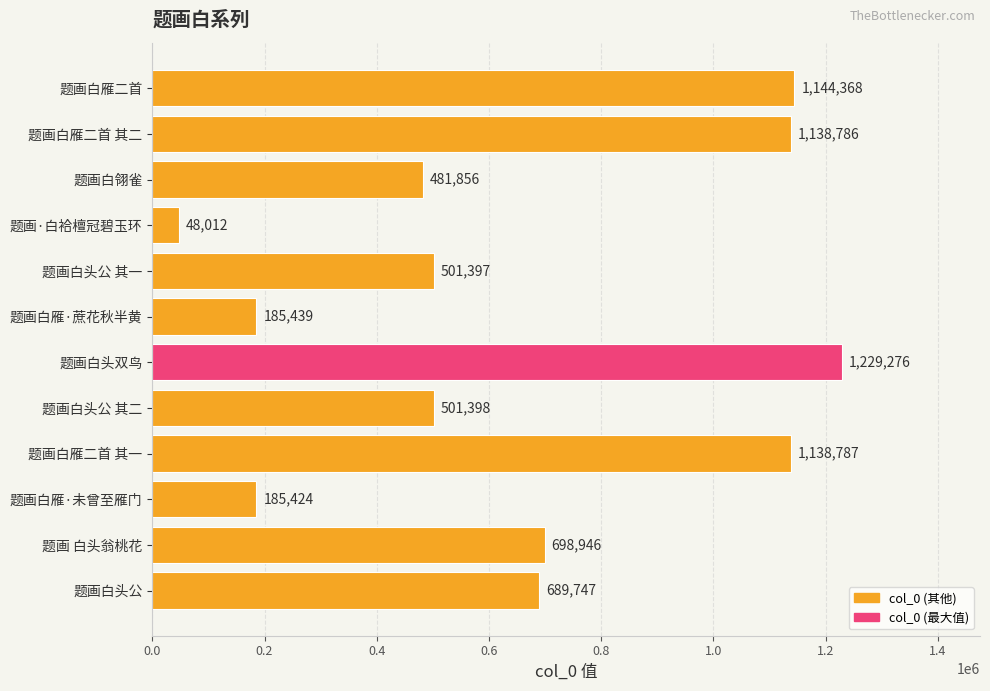

How many data points are less than 689747?

6